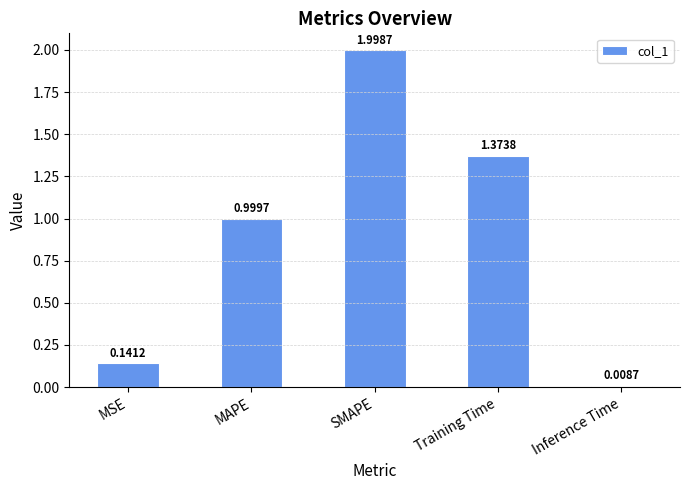

What is the difference between the maximum and second lowest values?

1.9